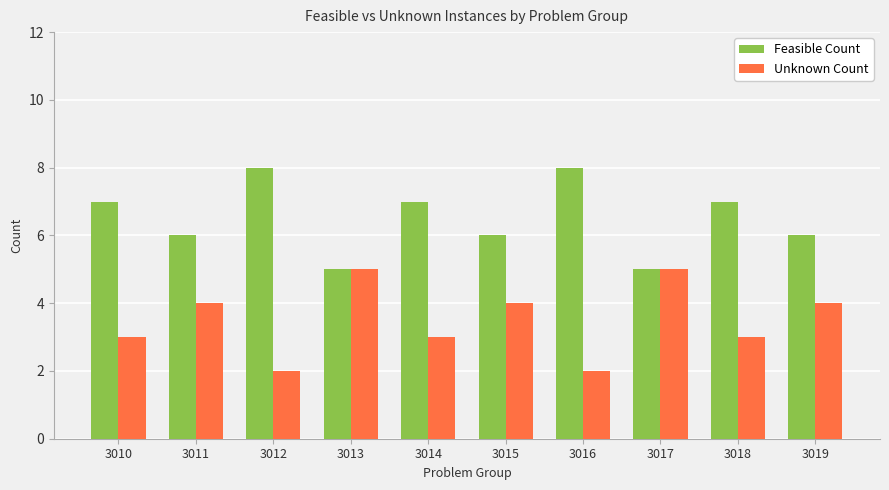

What is the lowest value of the Unknown Count series?

2